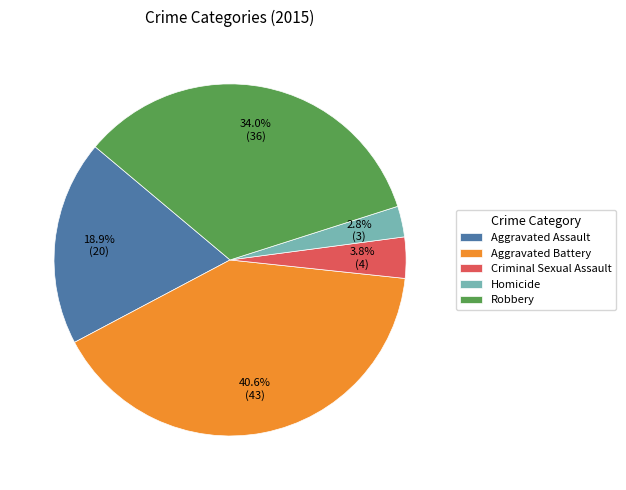

Which has a higher value, Aggravated Assault or Aggravated Battery?

Aggravated Battery